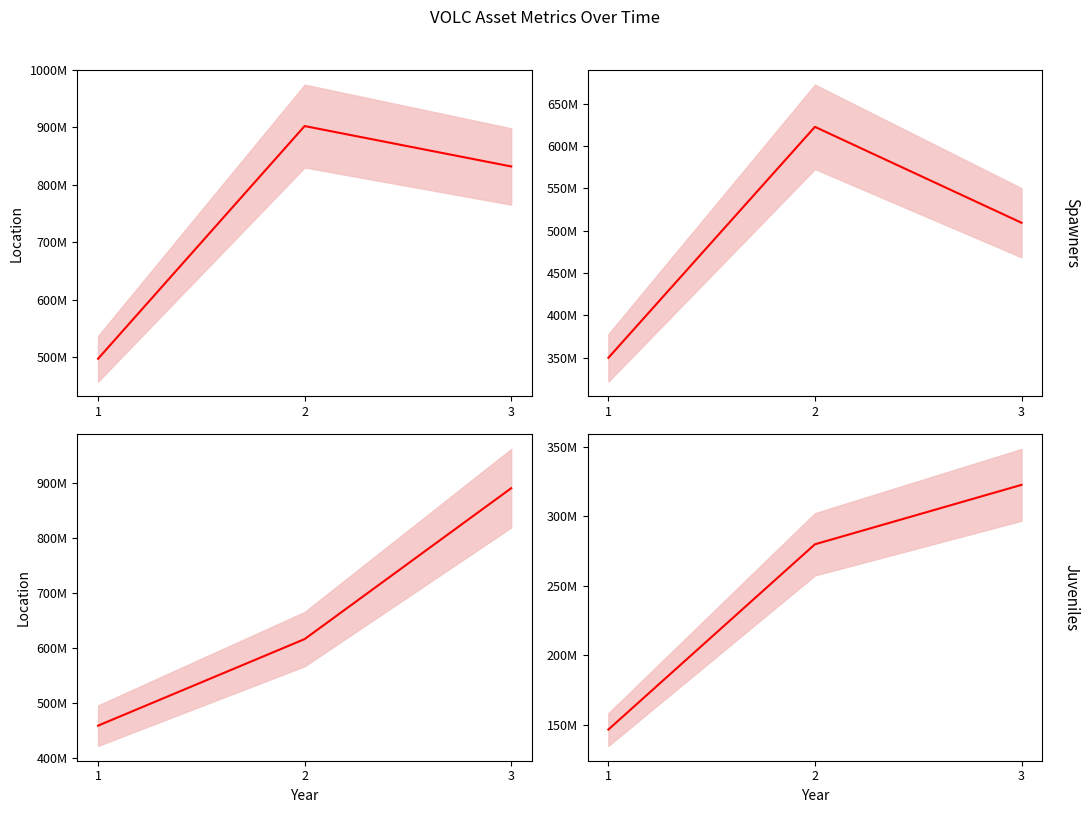

Does the chart have visible grid lines?

No